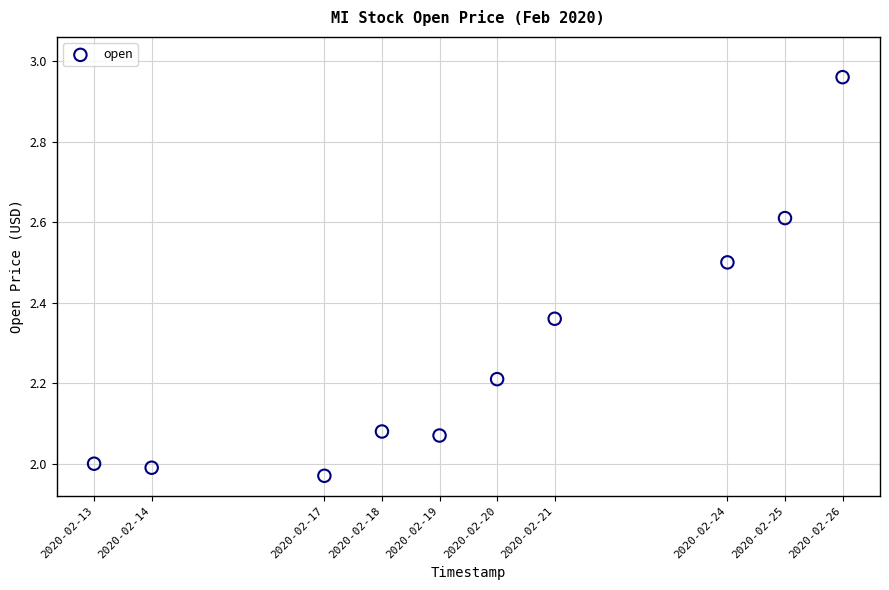

What is the range of X values (max minus min)?

1123200.0